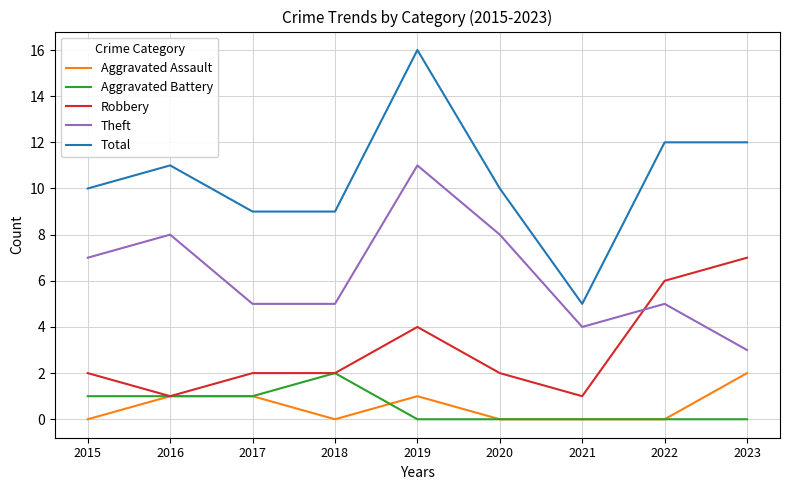

How many Aggravated Assault values are between 0 and 1?

8